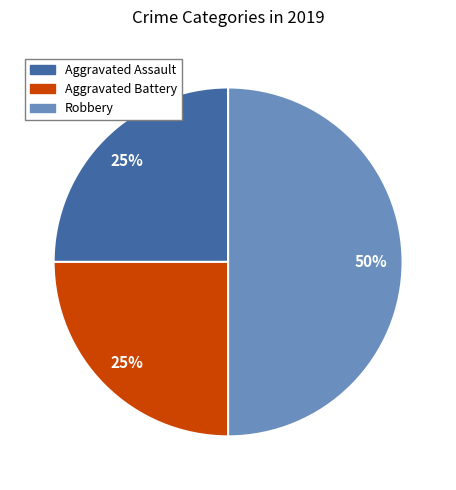

How many slices are in this pie chart?

3